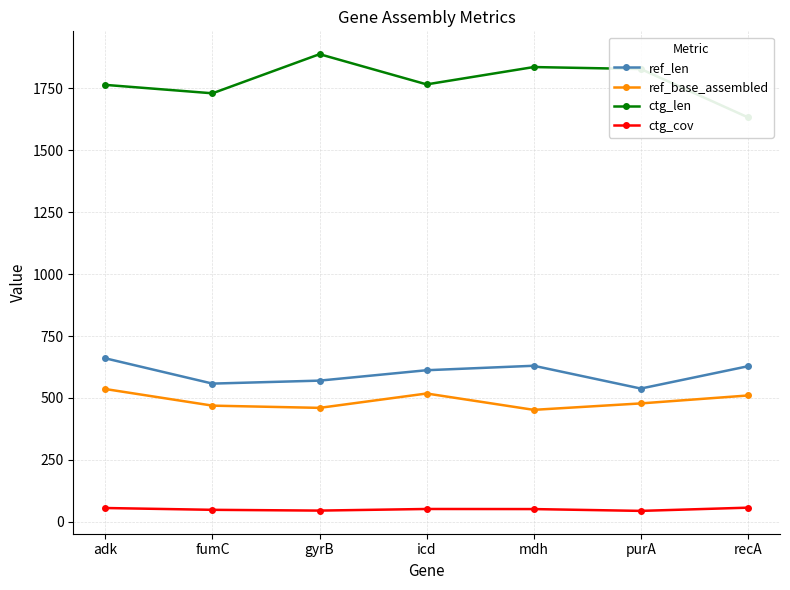

Between purA and adk, which is larger?

adk